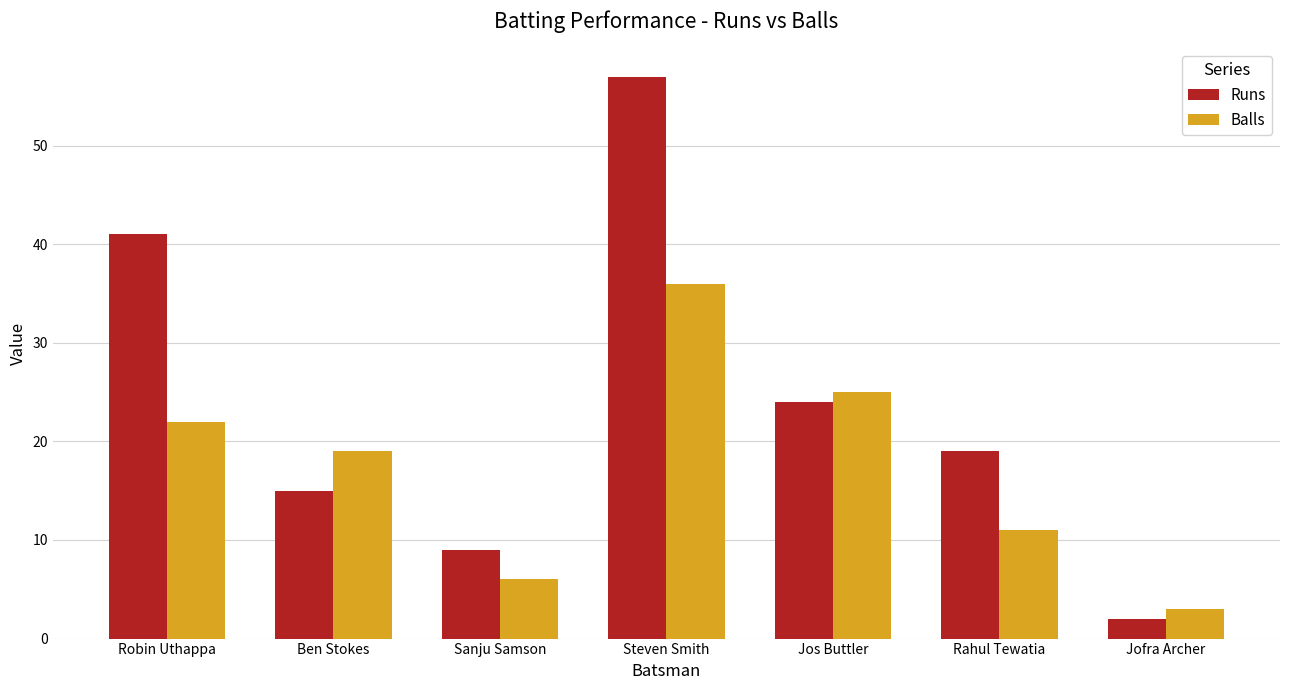

What position from the right is Jos Buttler?

3